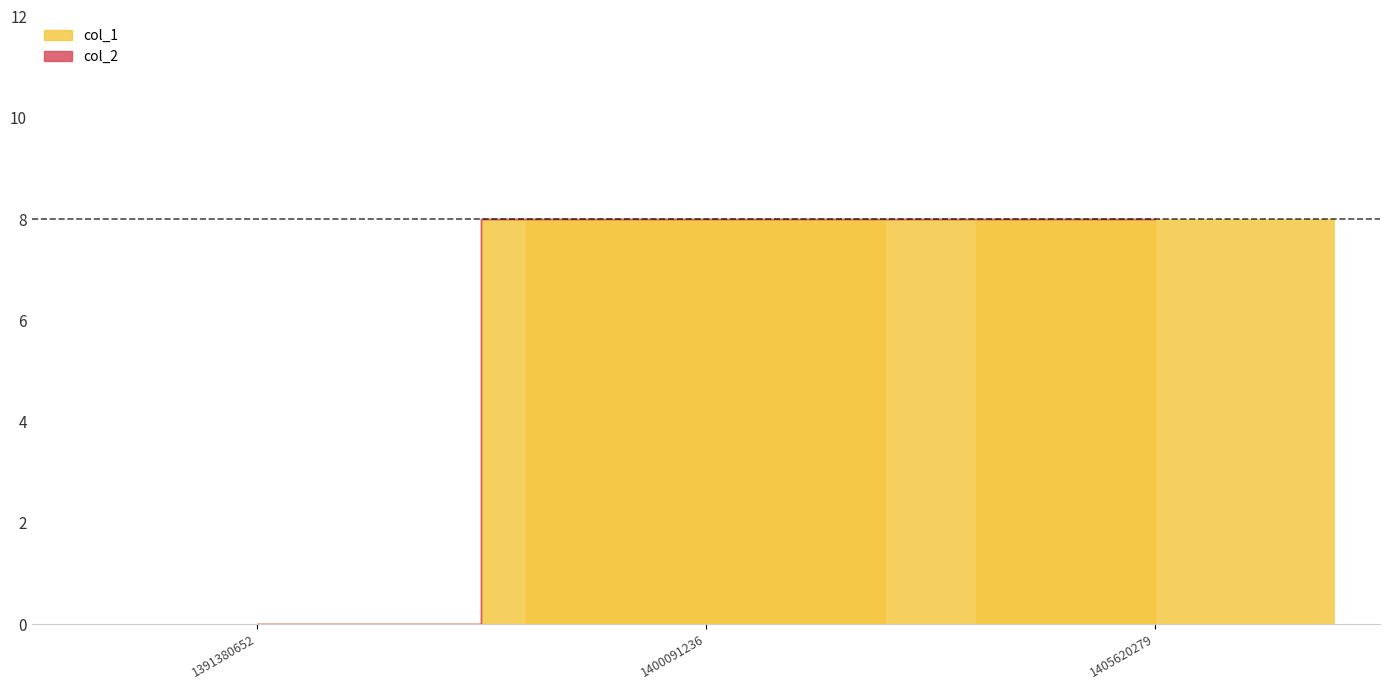

Is it true that the value at 1405620279 is 8?

True